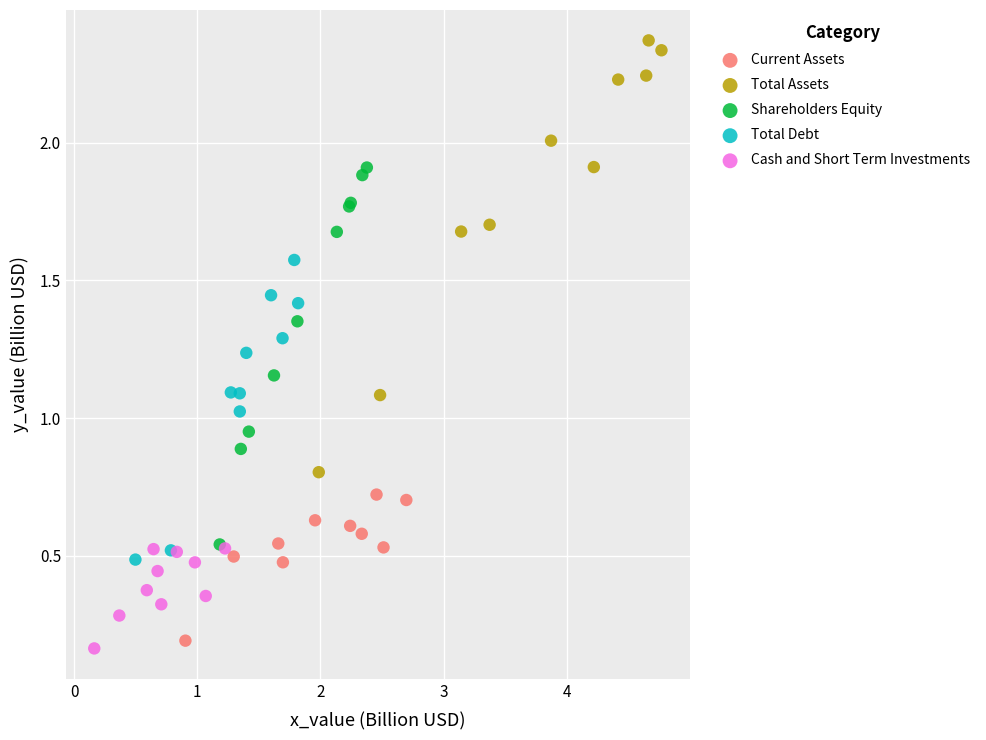

Which series has the largest Y range (max minus min)?

Total Assets